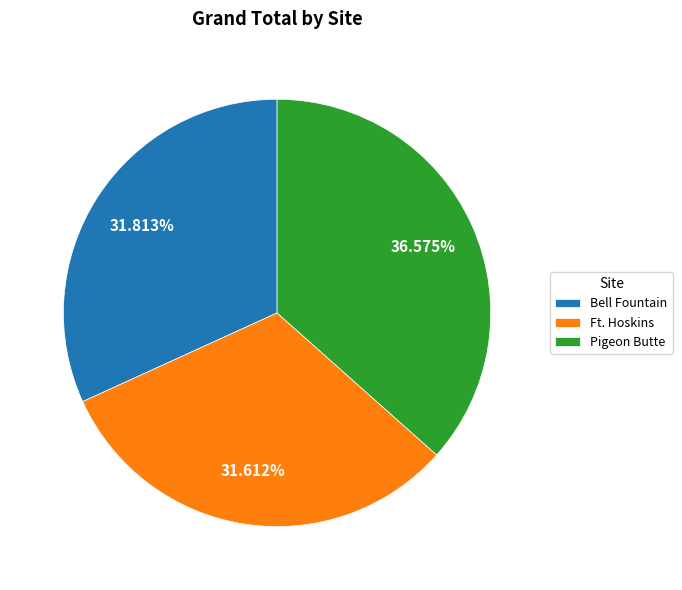

Is it true that Bell Fountain is 32% of the pie?

True